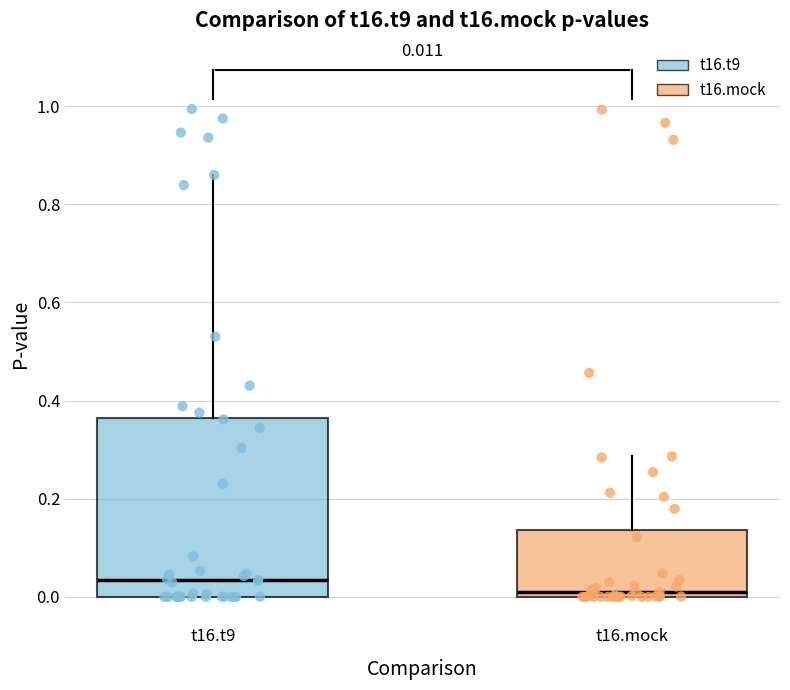

Which box has the lowest median line?

t16.mock